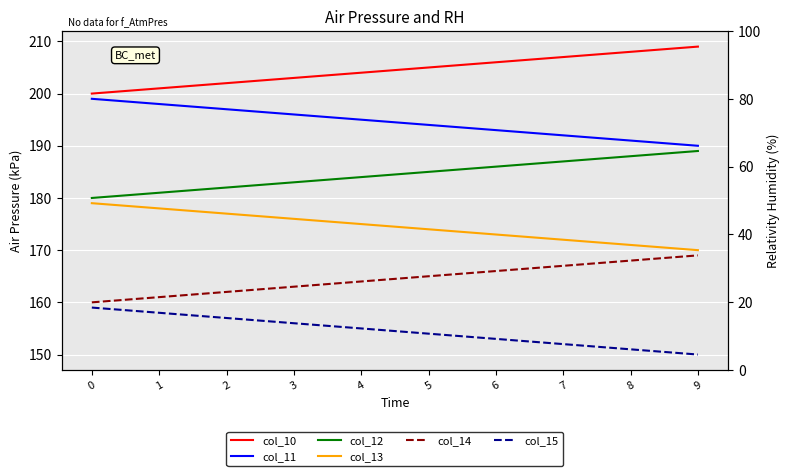

What are all the series names shown in the legend?

col_10, col_11, col_12, col_13, col_14, col_15